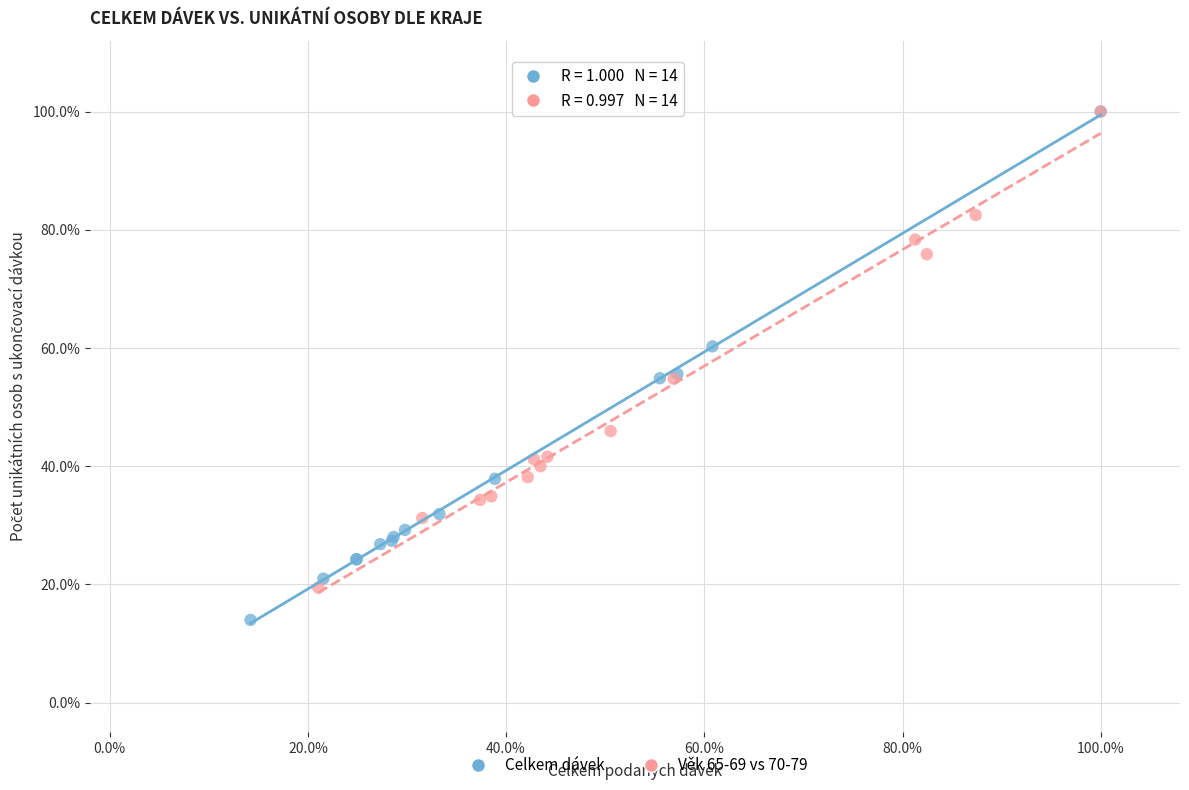

What are all the series names shown in the legend?

Celkem dávek, Věk 65-69 vs 70-79